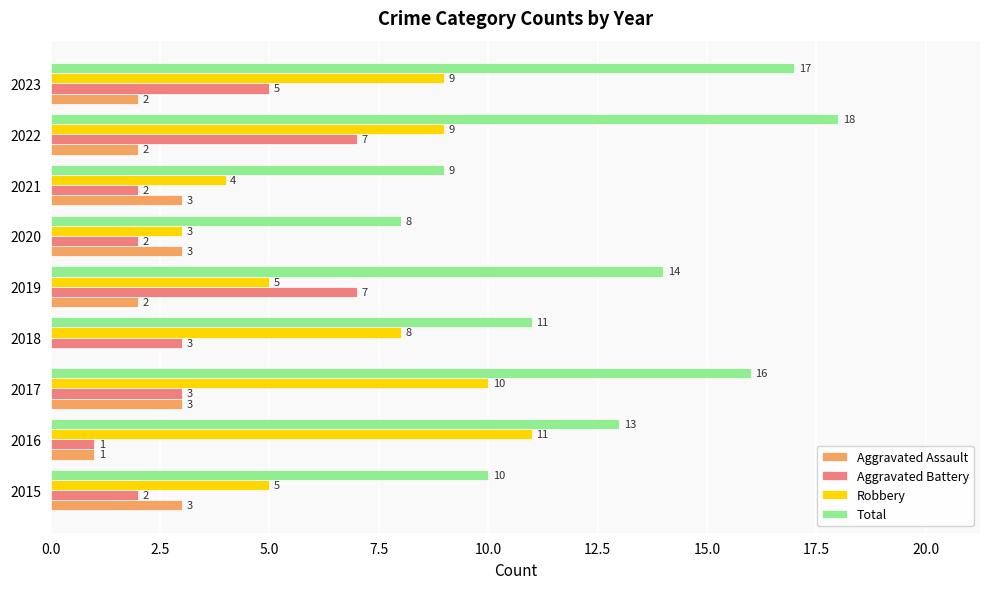

What is the total value across all series at 2021?

18